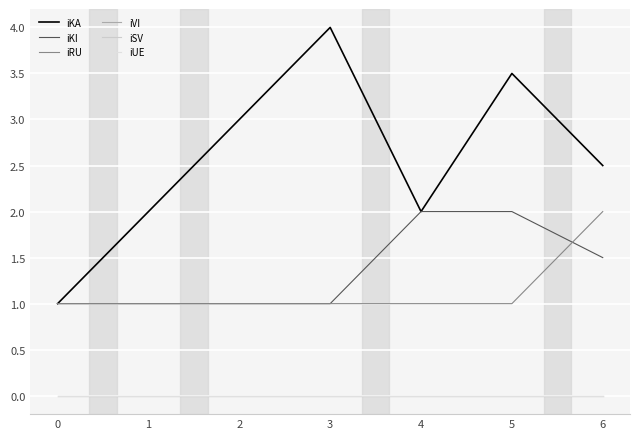

What is the difference between the maximum and minimum values in the iRU series?

1.0